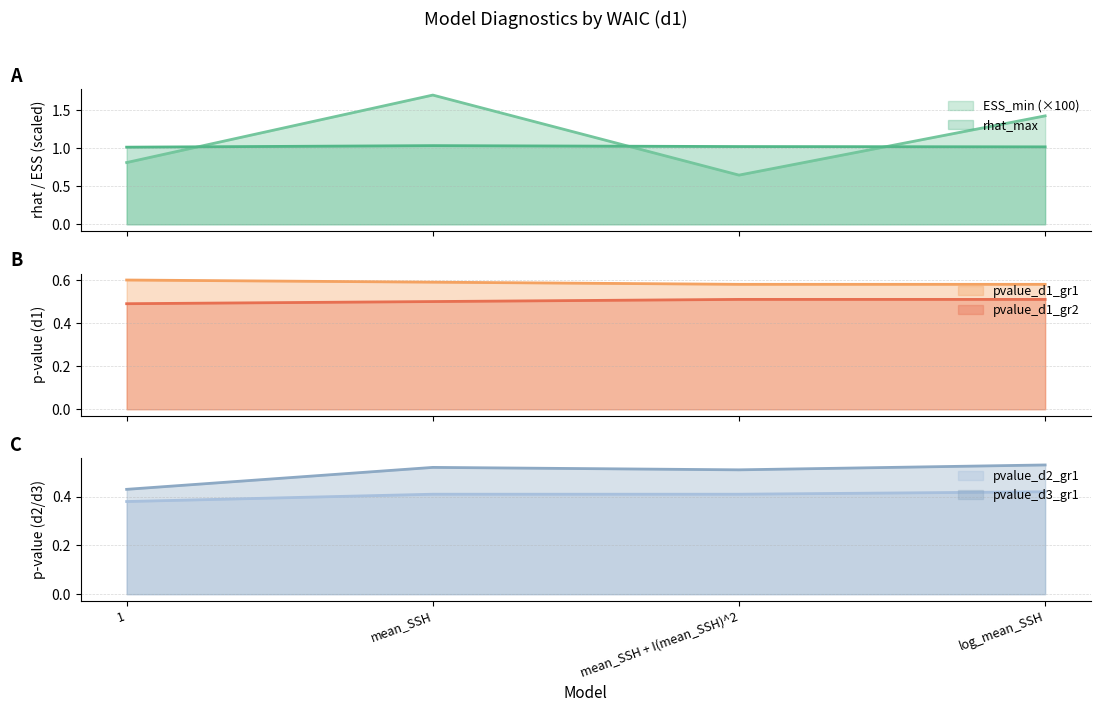

True or false: pvalue_d3_gr1 has a value of 0.5 at log_mean_SSH.

True